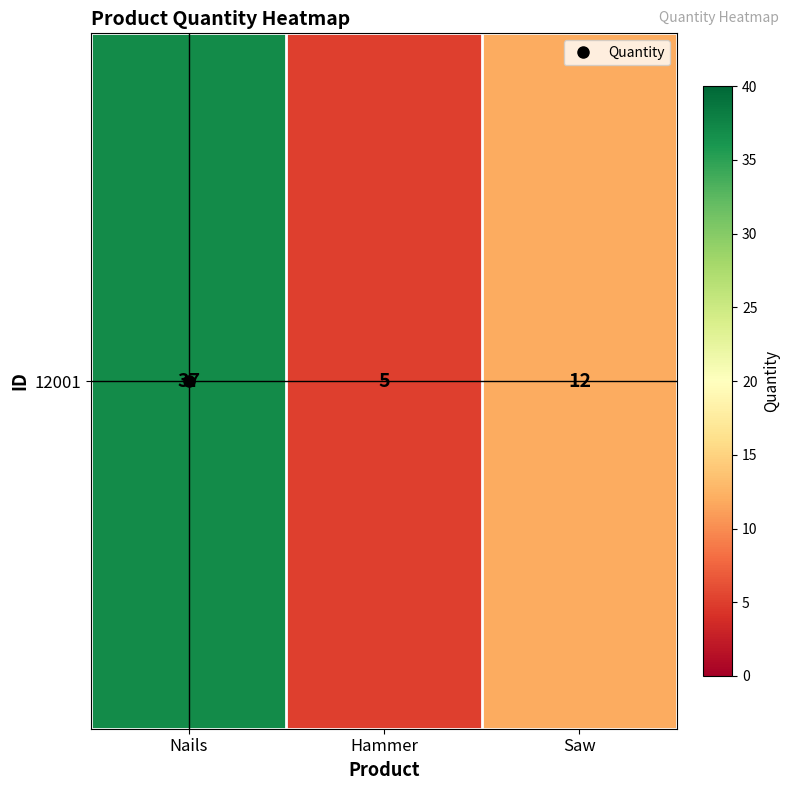

Reading left to right, list all the values displayed in this chart.

Nails=37	Hammer=5	Saw=12